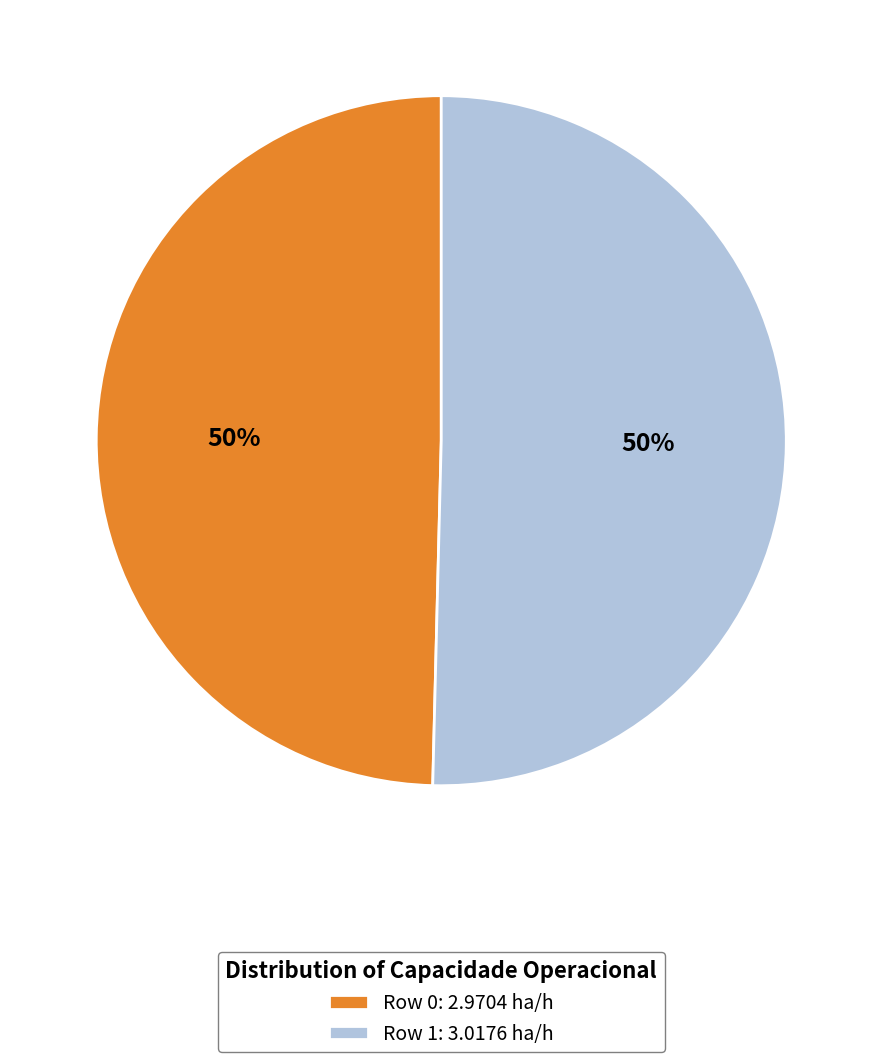

To the nearest percent, what percentage of the pie is Row 1?

50%